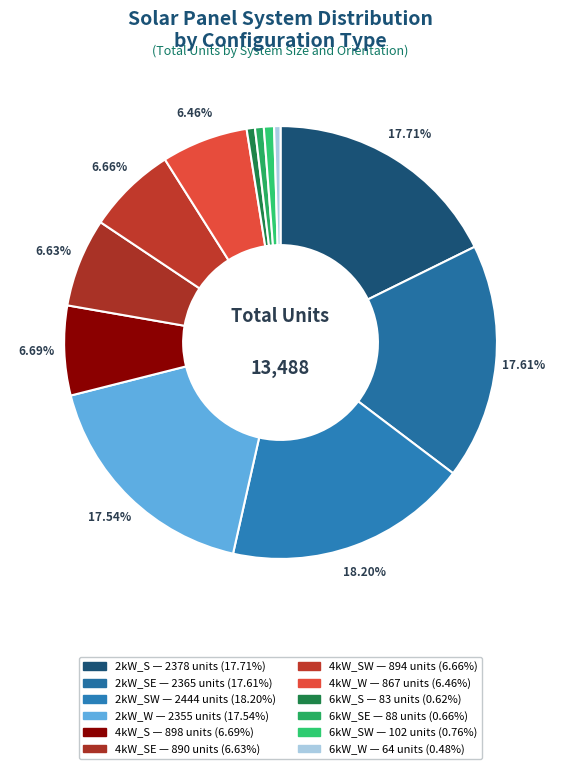

How many segments does this pie chart have?

12